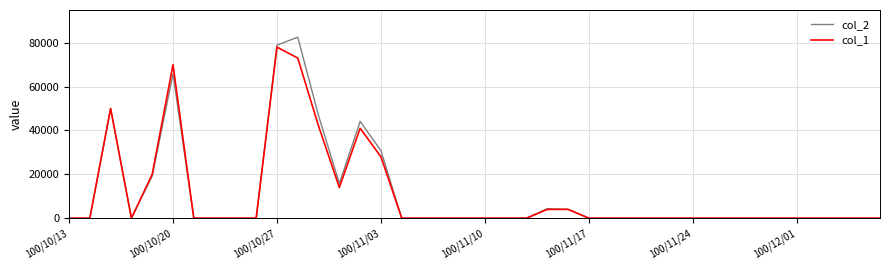

Rank the series by their maximum value, from lowest to highest.

col_1, col_2